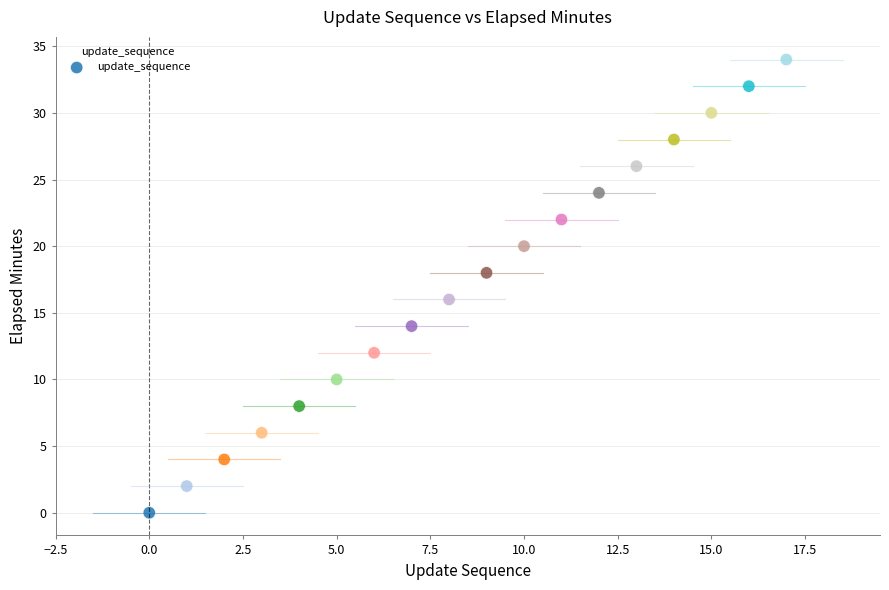

What is the range of Y values (max minus min)?

34